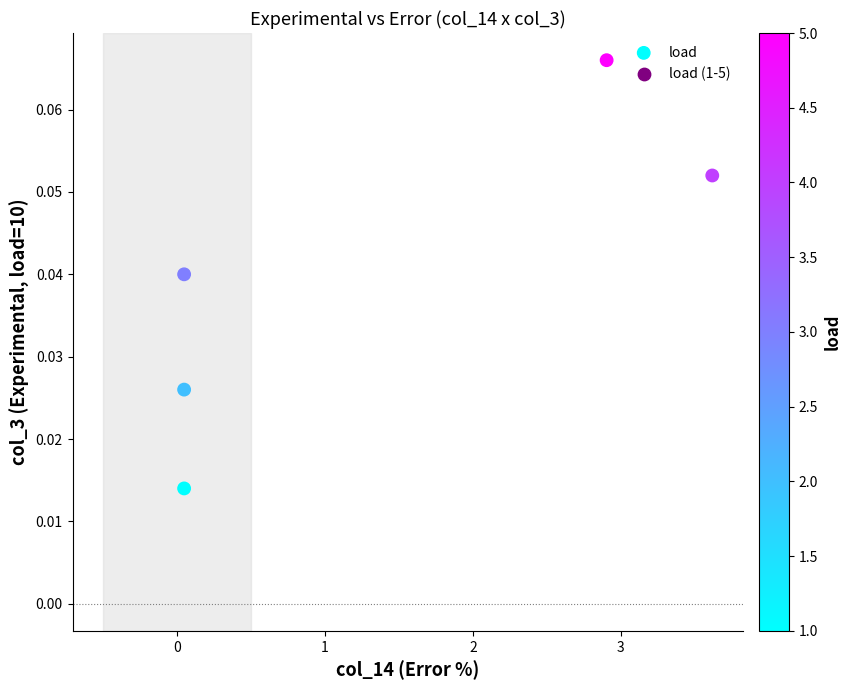

What is the average X value?

1.3